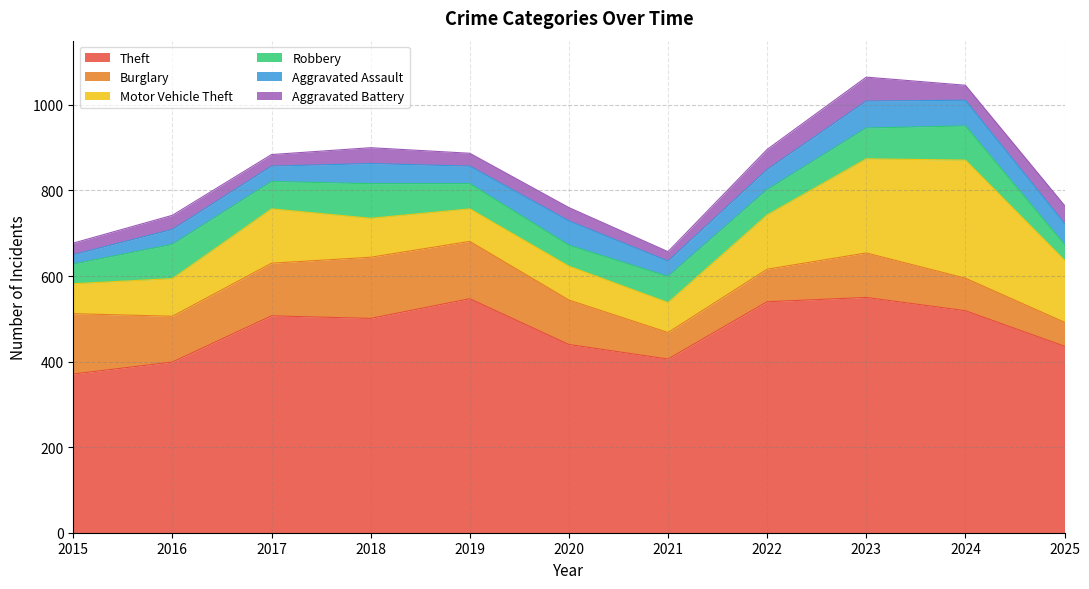

Rank the series by their maximum value, from highest to lowest.

Theft, Motor Vehicle Theft, Burglary, Robbery, Aggravated Assault, Aggravated Battery